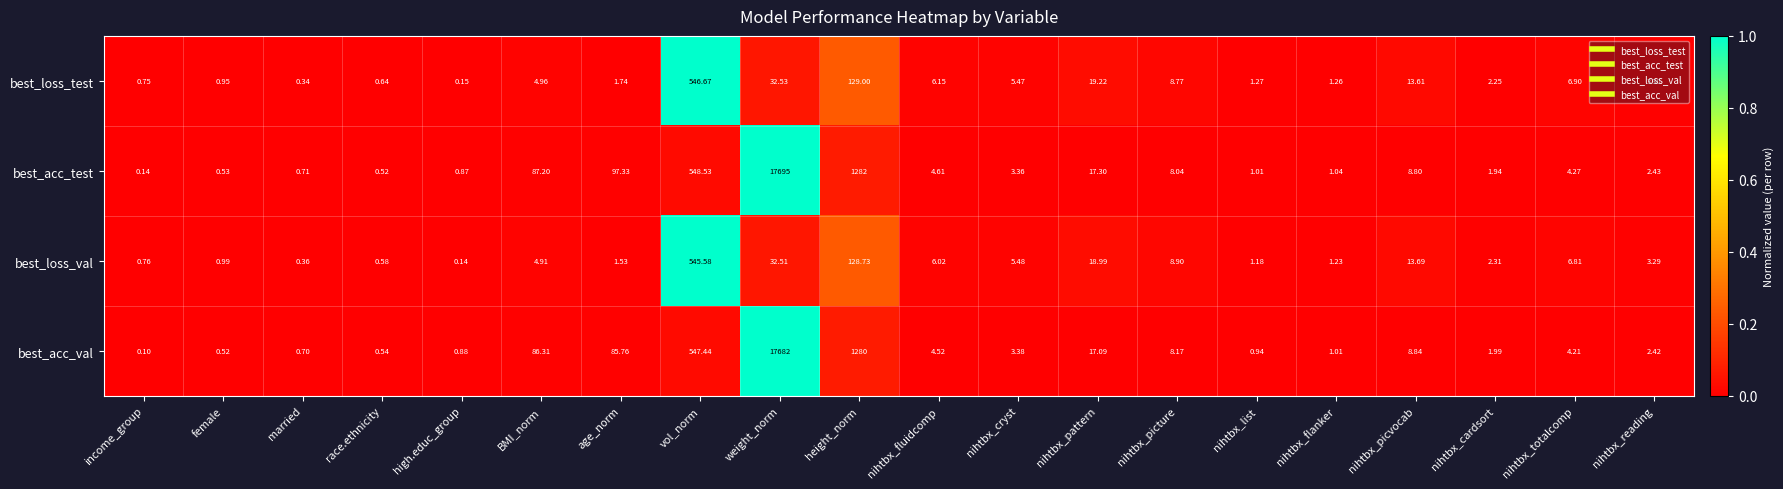

At age_norm, list the series in order from smallest to largest.

best_loss_val, best_loss_test, best_acc_val, best_acc_test